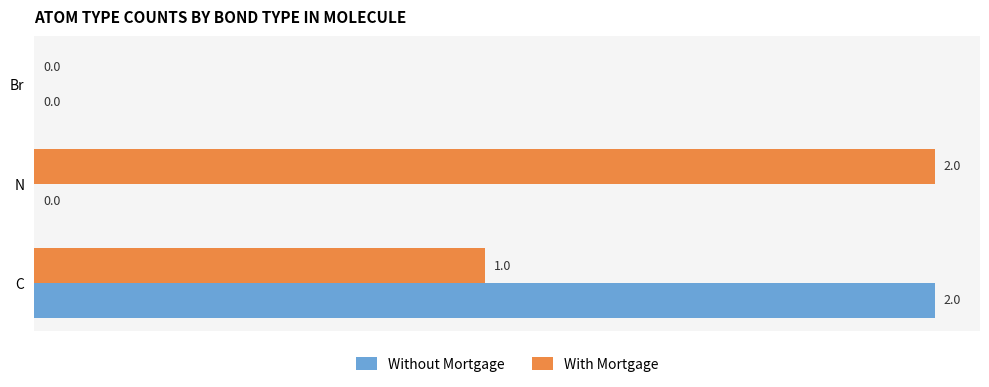

What is the sum of all With Mortgage values?

3